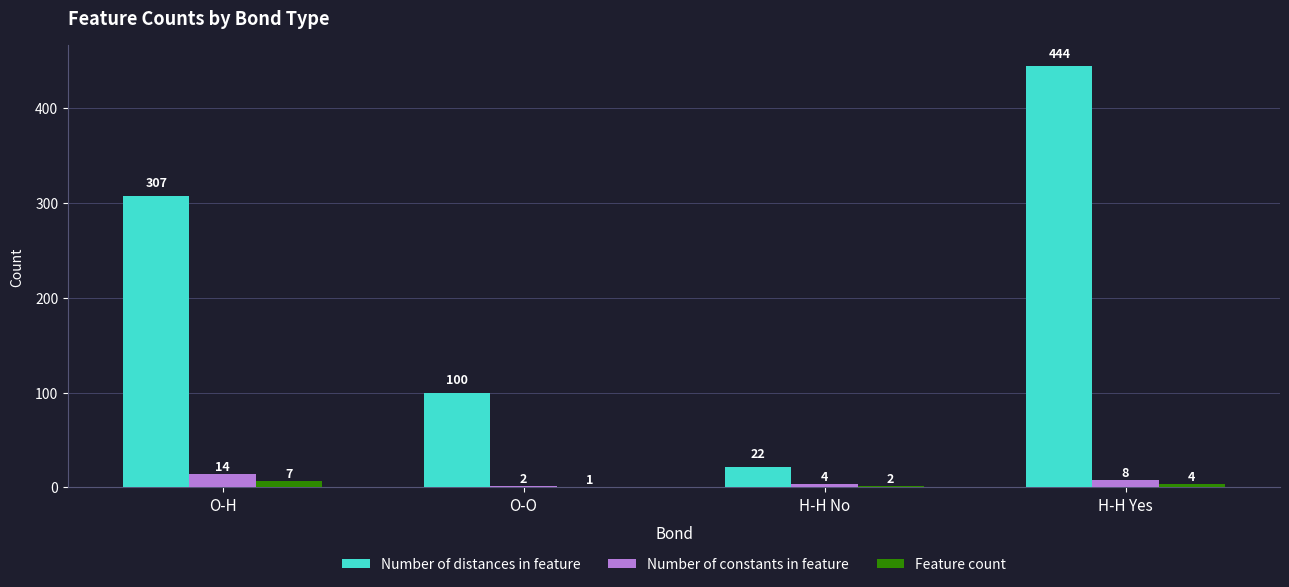

Read the Number of constants in feature value at O-H, to the nearest 10.

10